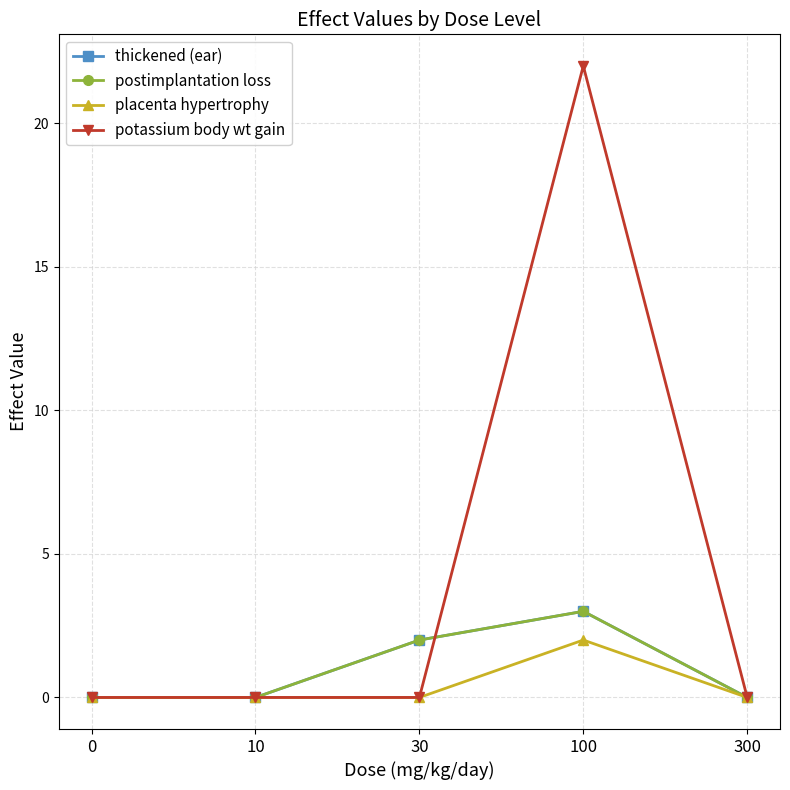

At 10, list the series in order from largest to smallest.

thickened (ear), postimplantation loss, placenta hypertrophy, potassium body wt gain